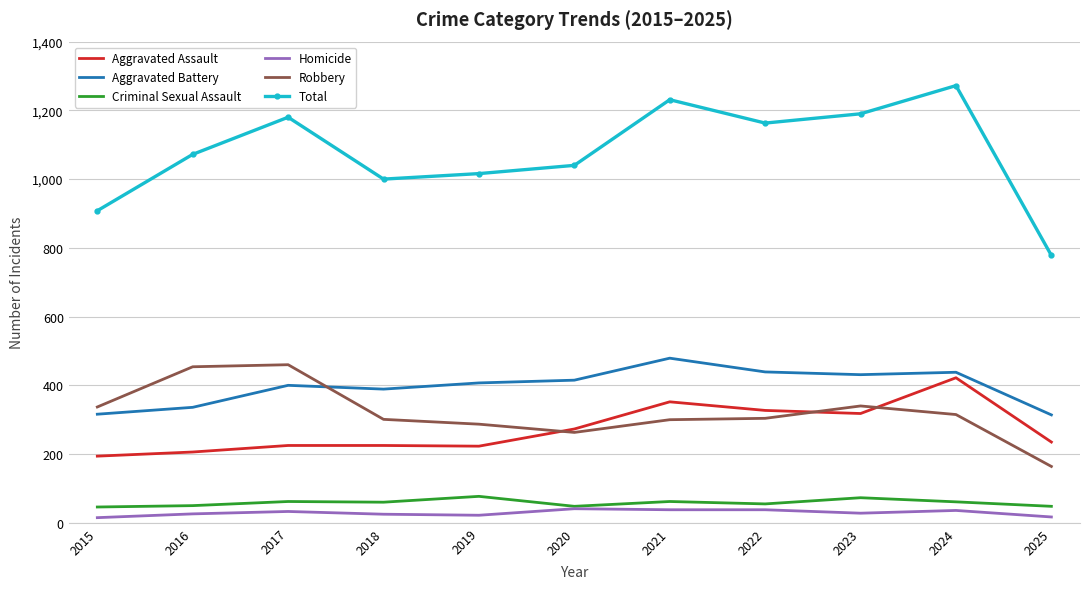

What is the highest value of the Homicide series?

41